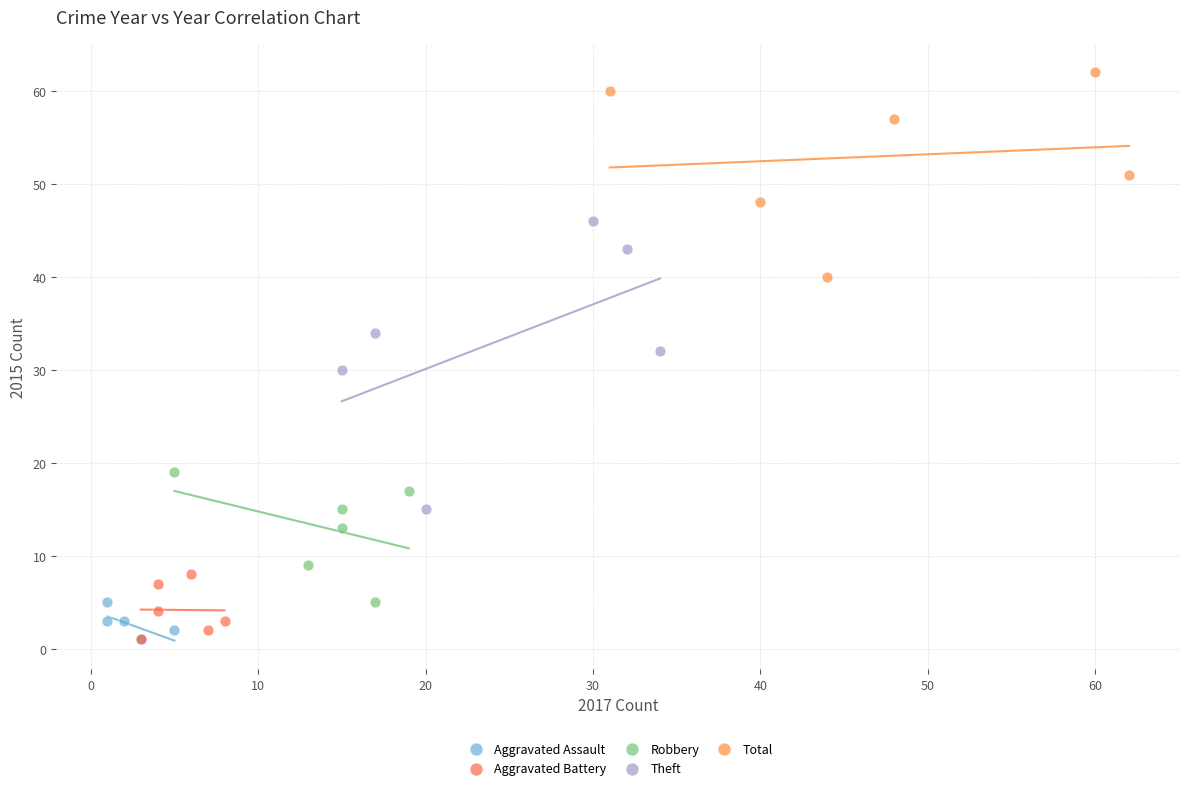

Which series reaches the maximum Y coordinate?

Total